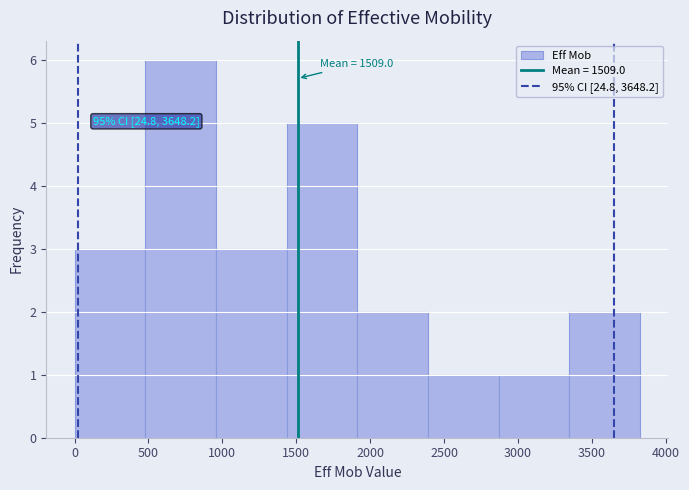

Over which range of the x-axis is the bar tallest?

500 to 950